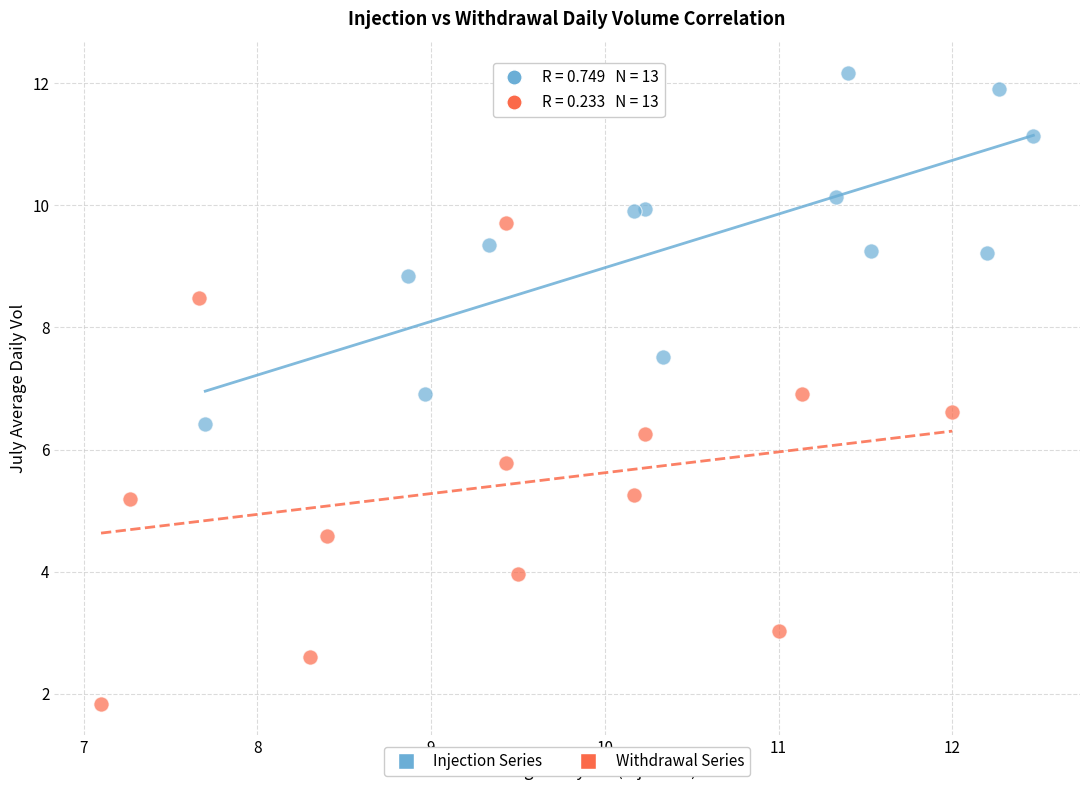

Which series contains the lowest Y value?

Withdrawal Series